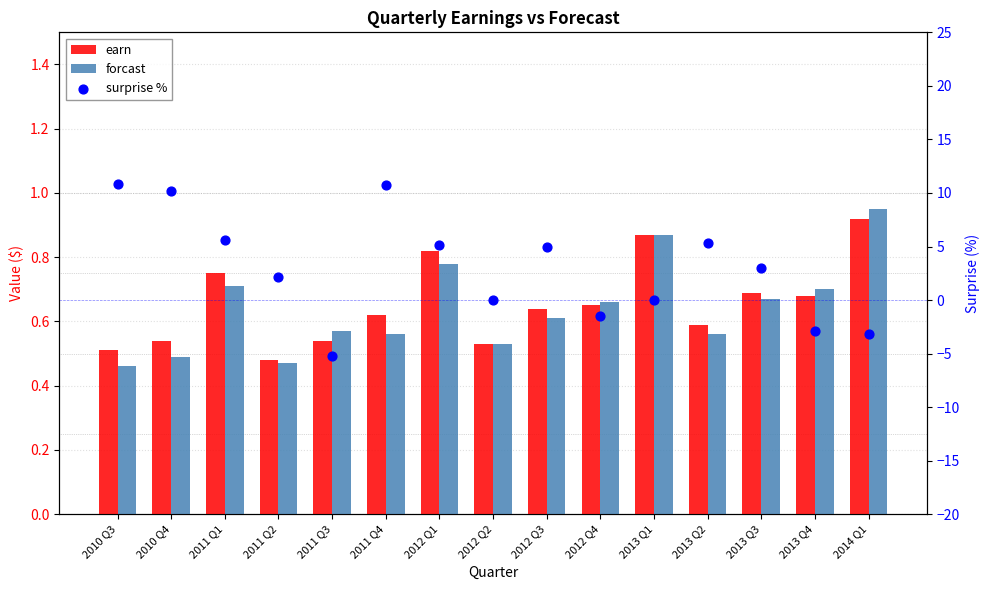

Is the value of forcast at 2011 Q4 greater than the value of earn at 2012 Q1?

No